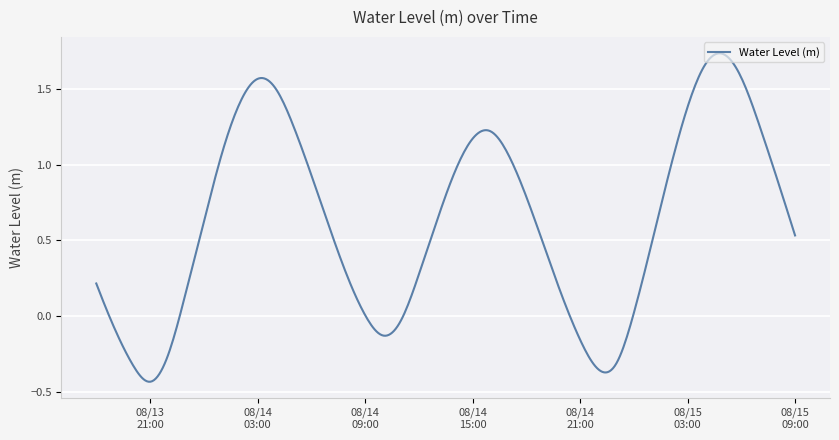

Does the chart display data point markers on the line(s)?

No